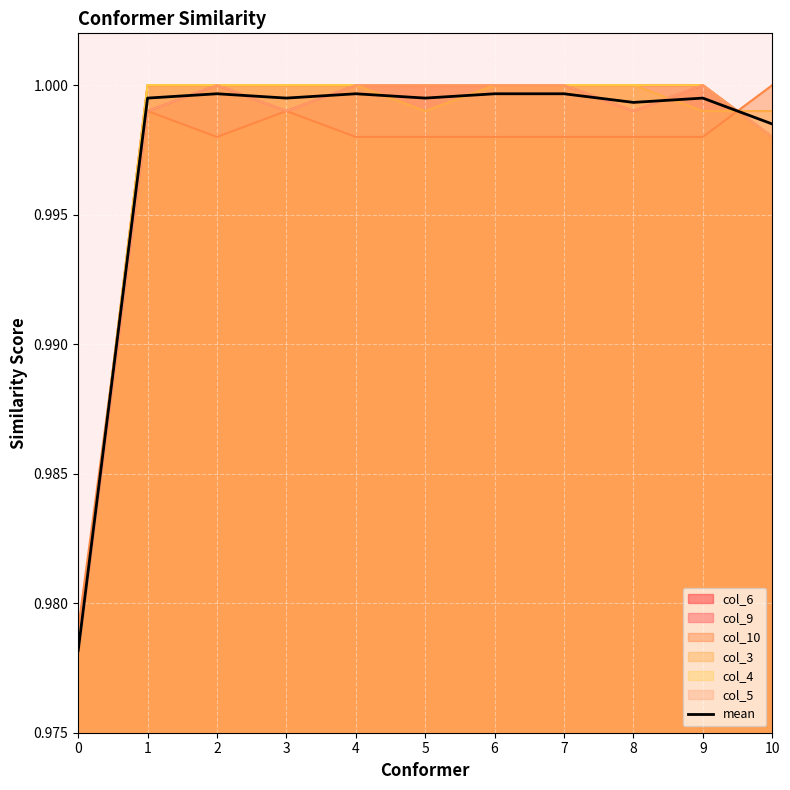

Reading right to left, list all the values displayed in this chart.

10=1.0	9=1.0	8=1.0	7=1.0	6=1.0	5=1.0	4=1.0	3=1.0	2=1.0	1=1.0	0=1.0